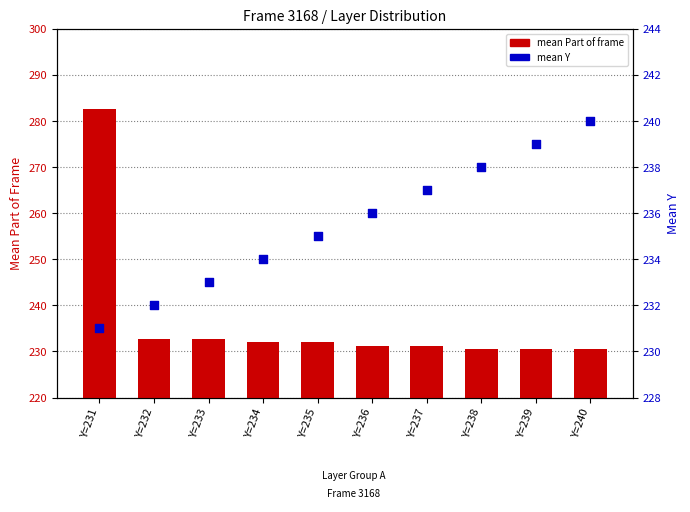

Which series reaches the maximum Y coordinate?

mean Part of frame